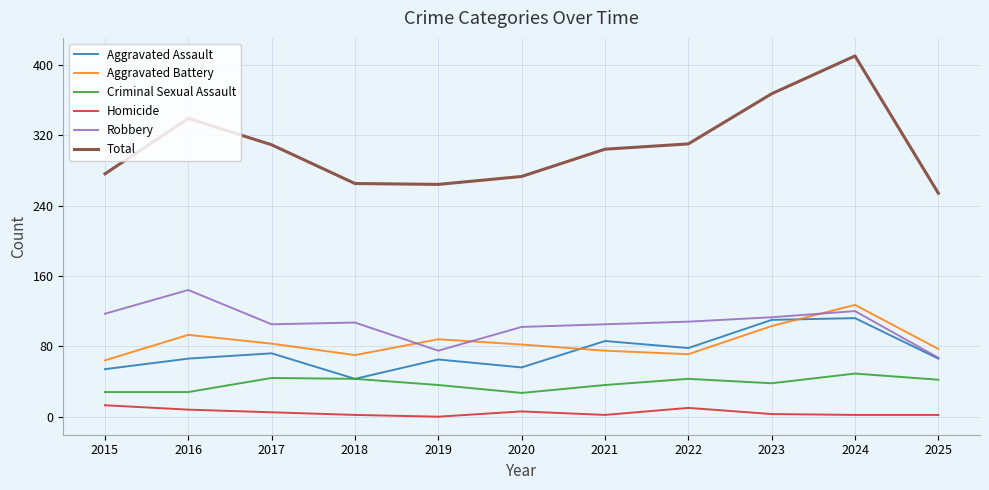

Between 2017 and 2024, which series saw the biggest shift?

Total